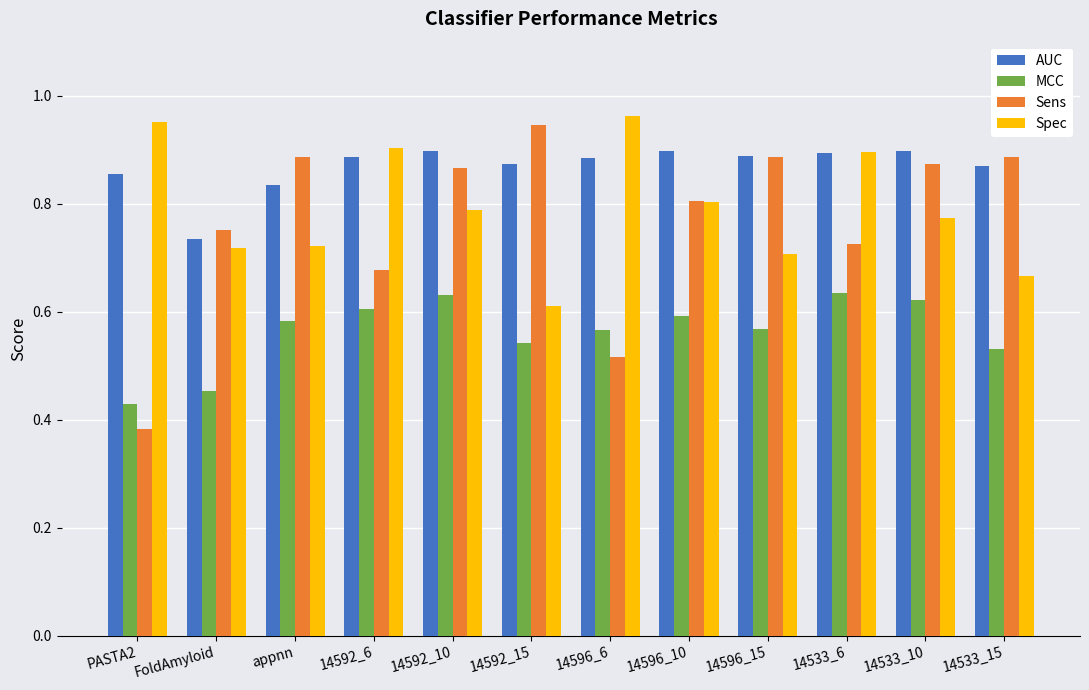

How many bars are there in each group?

4